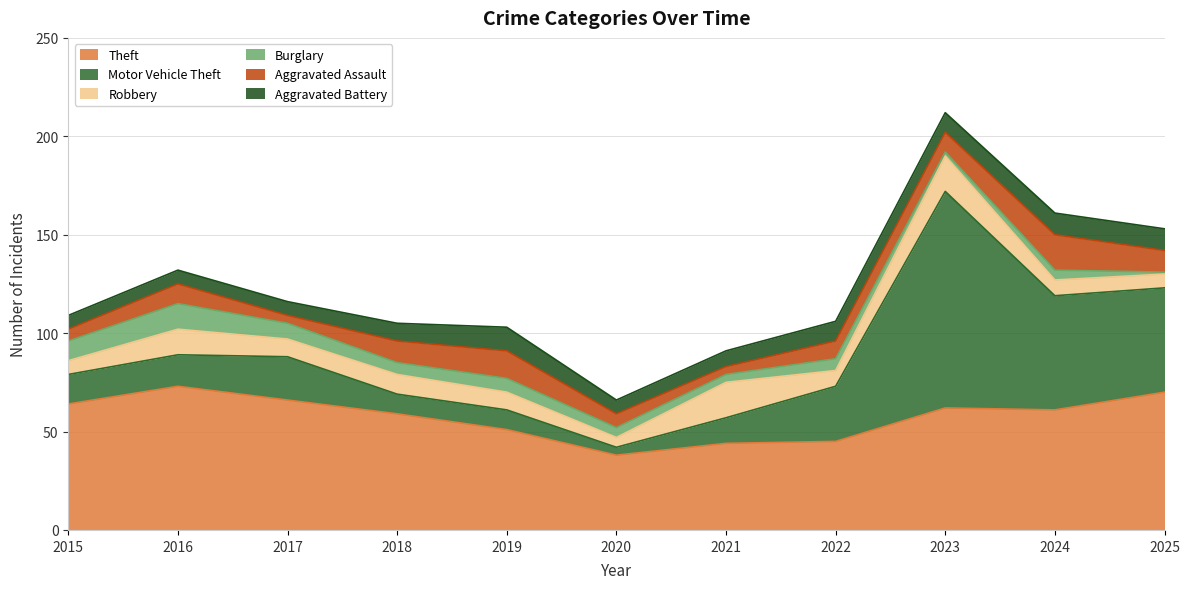

Reading left to right, list all the values displayed in this chart.

Theft: 2015=64	2016=73	2017=66	2018=59	2019=51	2020=38	2021=44	2022=45	2023=62	2024=61	2025=70
Motor Vehicle Theft: 2015=15	2016=16	2017=22	2018=10	2019=10	2020=4	2021=13	2022=28	2023=110	2024=58	2025=53
Robbery: 2015=7	2016=13	2017=9	2018=10	2019=9	2020=5	2021=18	2022=8	2023=18	2024=8	2025=7
Burglary: 2015=10	2016=13	2017=8	2018=6	2019=7	2020=5	2021=4	2022=6	2023=2	2024=5	2025=1
Aggravated Assault: 2015=6	2016=10	2017=4	2018=11	2019=14	2020=7	2021=4	2022=9	2023=10	2024=18	2025=11
Aggravated Battery: 2015=7	2016=7	2017=7	2018=9	2019=12	2020=7	2021=8	2022=10	2023=10	2024=11	2025=11